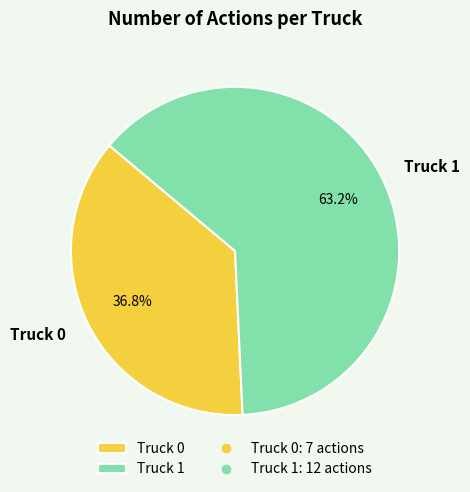

To the nearest percent, what portion does Truck 0 represent?

37%